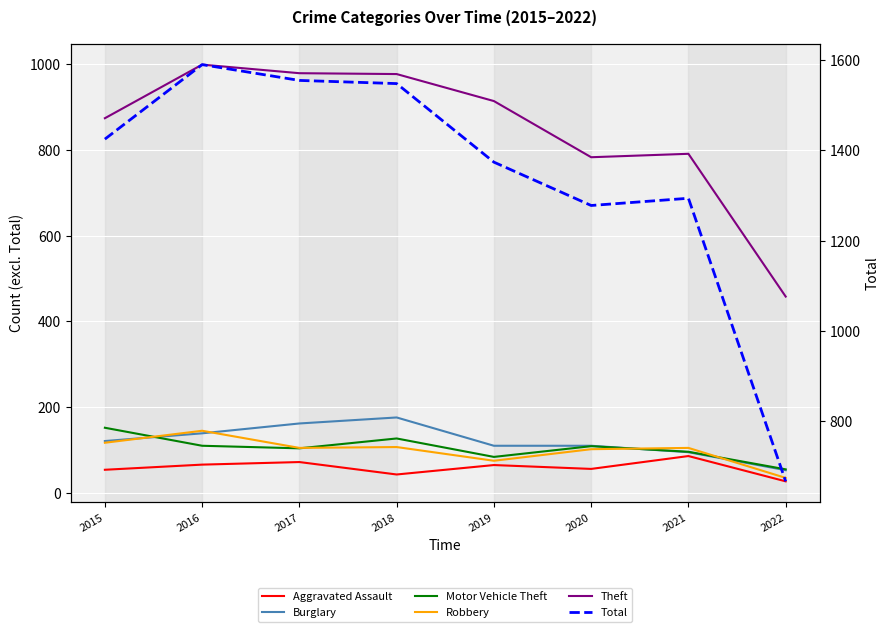

Is the value of Robbery at 2016 greater than the value of Aggravated Assault at 2018?

Yes